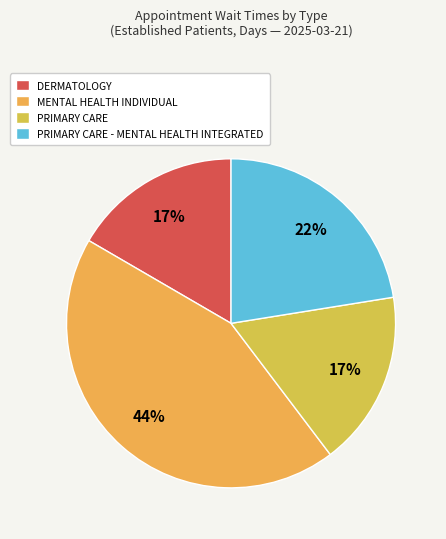

True or false: PRIMARY CARE accounts for 17% of the total.

True